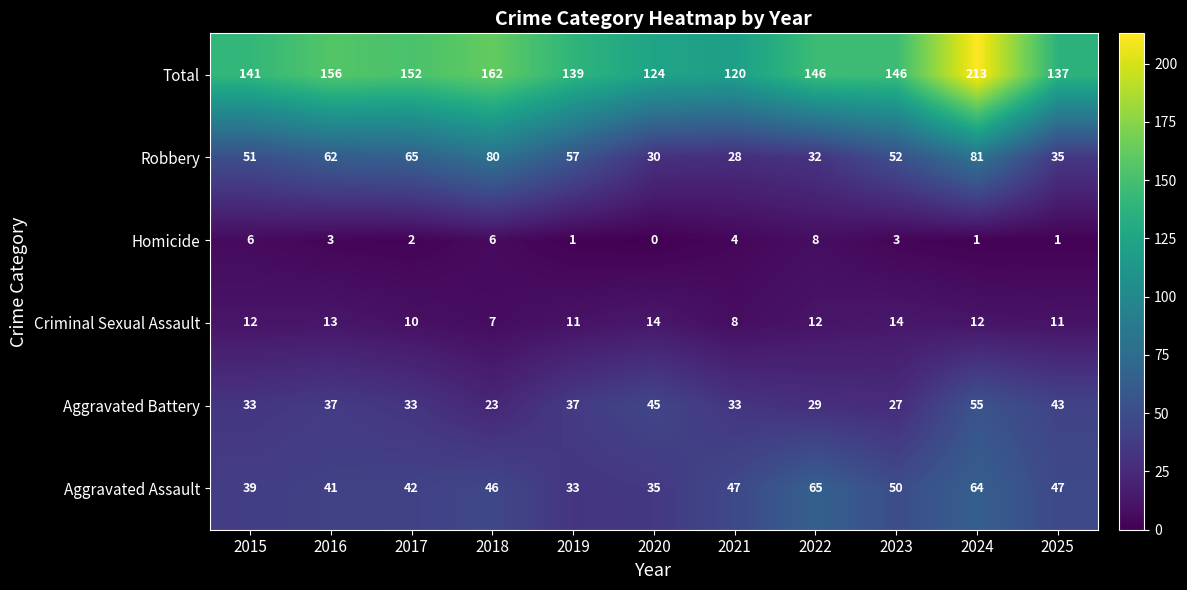

Read the Aggravated Assault value at 2017, to the nearest 5.

40